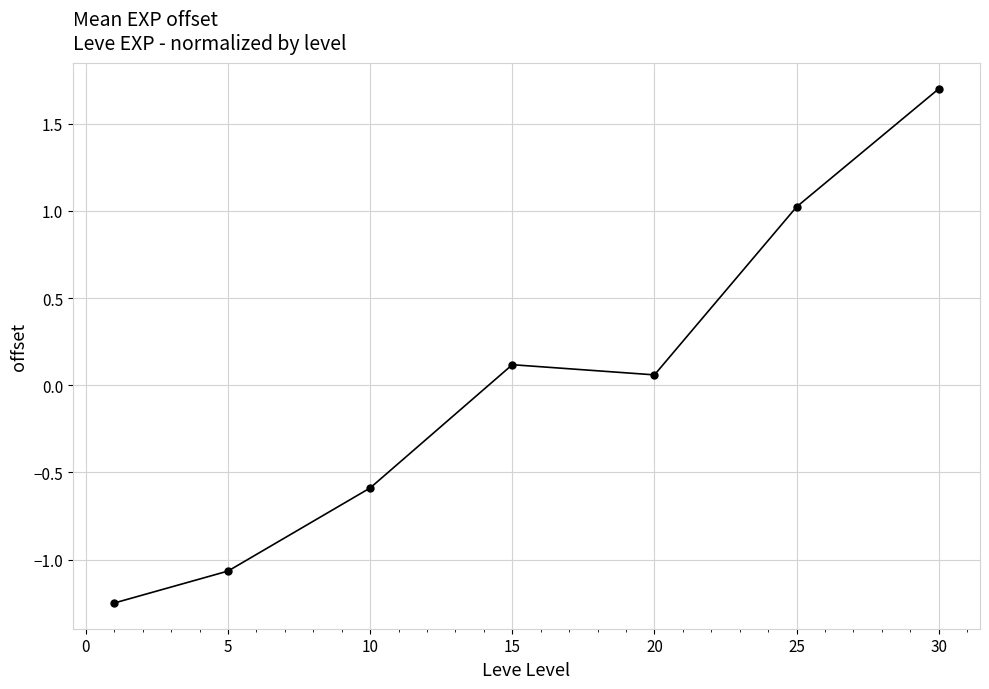

What is the difference between the maximum and minimum values?

2.9